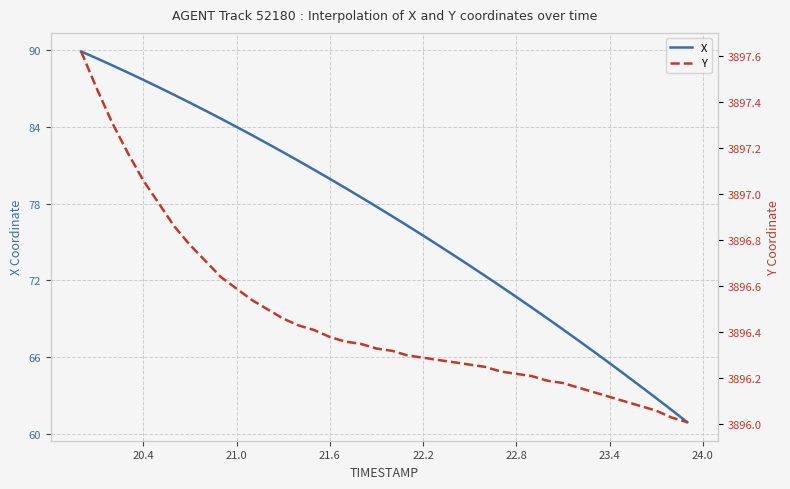

What is the highest value of the X series?

89.9